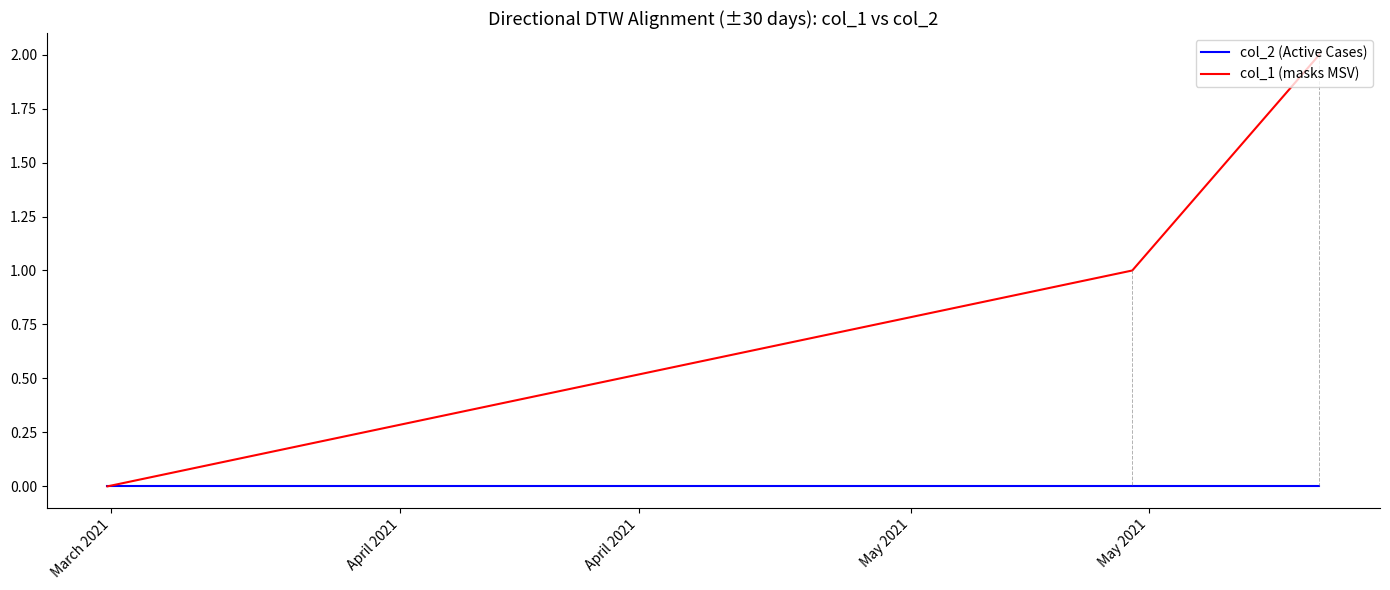

Which series has the widest spread of values?

col_1 (masks MSV)